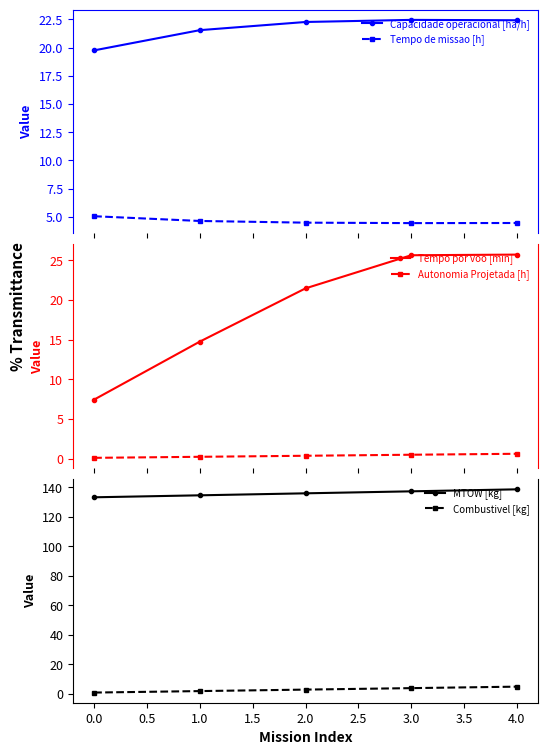

What is the difference between the maximum and second lowest values in the Capacidade operacional [ha/h] series?

0.9